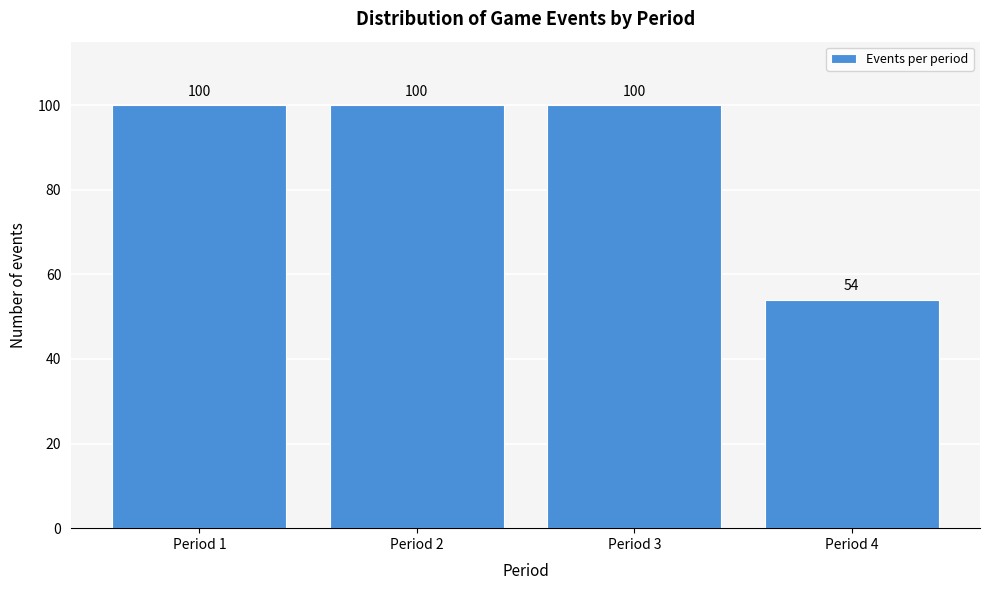

Reading left to right, what are all the values shown in this chart?

100	100	100	54